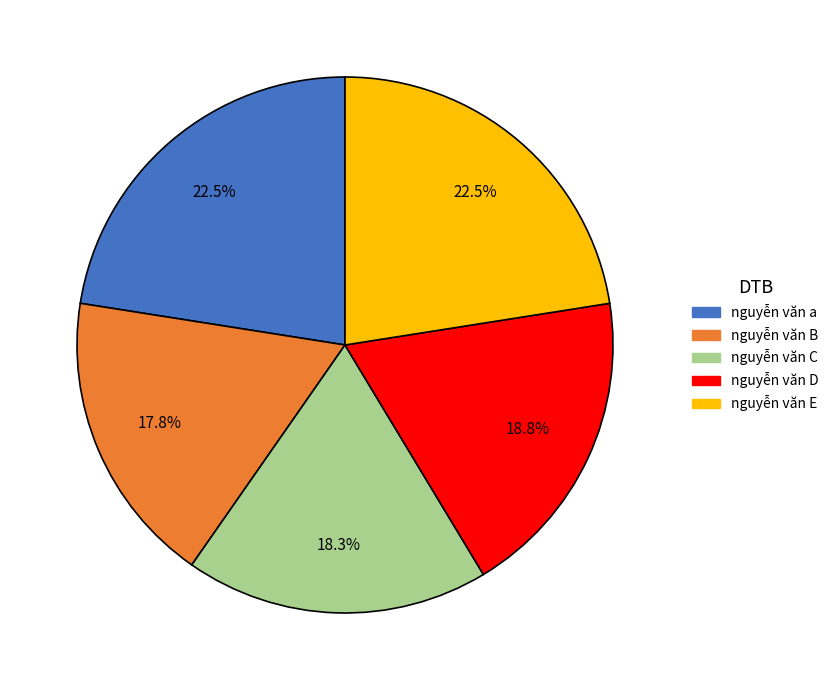

Between nguyễn văn E and nguyễn văn D, which is larger?

nguyễn văn E